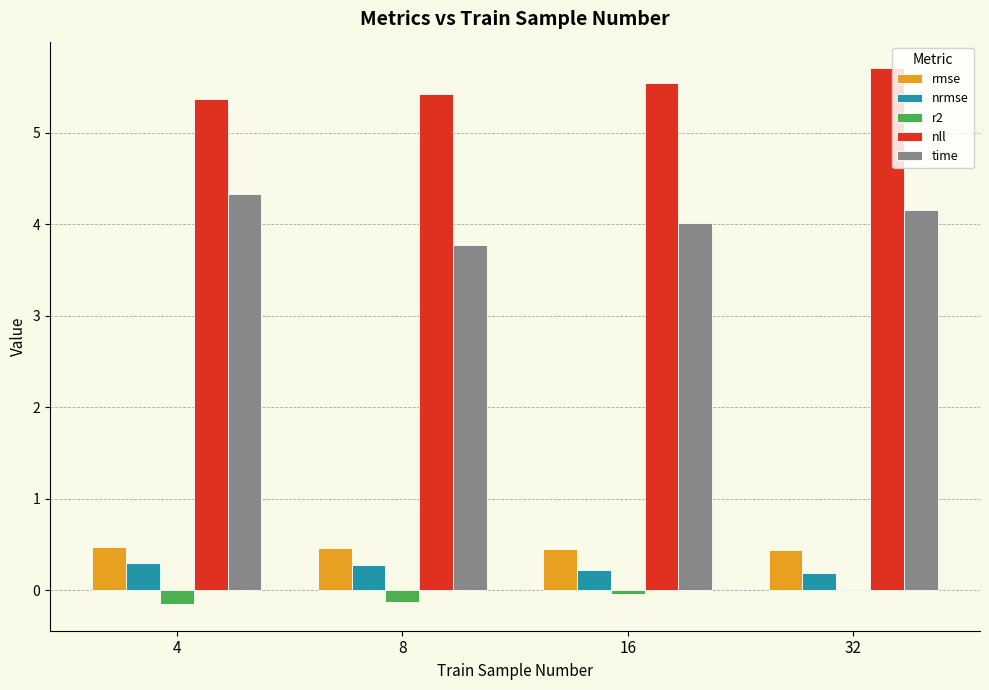

Where is time nearest to the value 4?

16